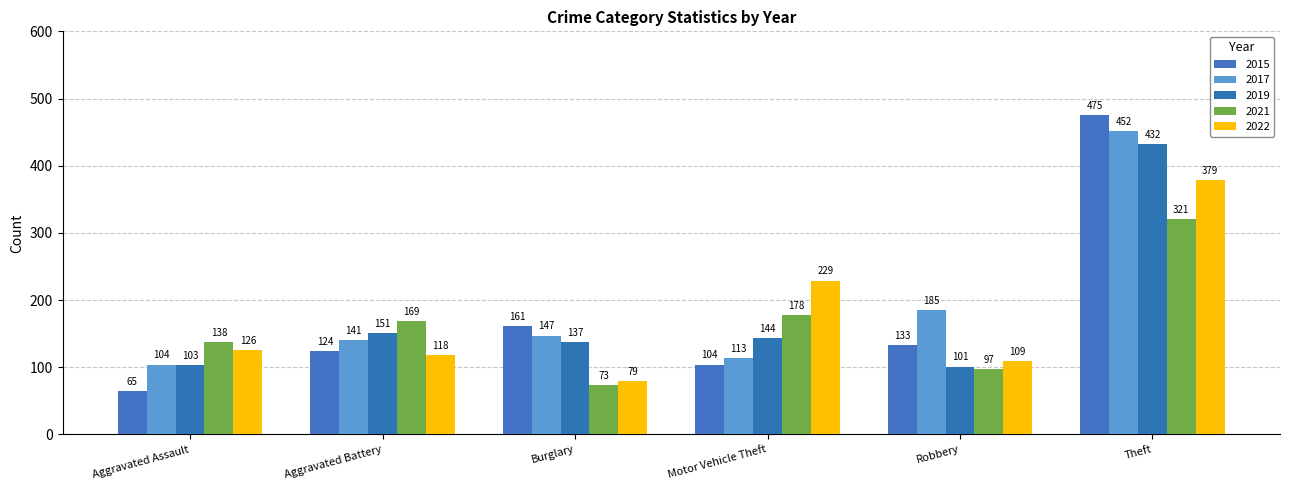

At Aggravated Assault, list the series in order from largest to smallest.

2021, 2022, 2017, 2019, 2015